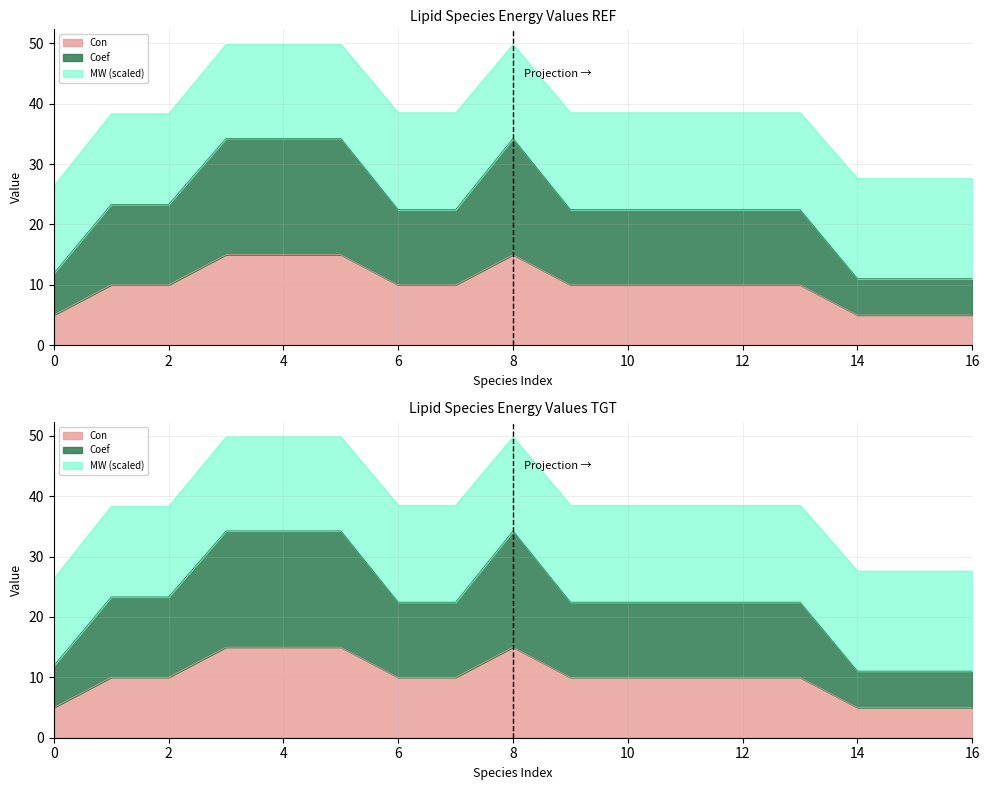

What is the sum of all Con values?

170.0